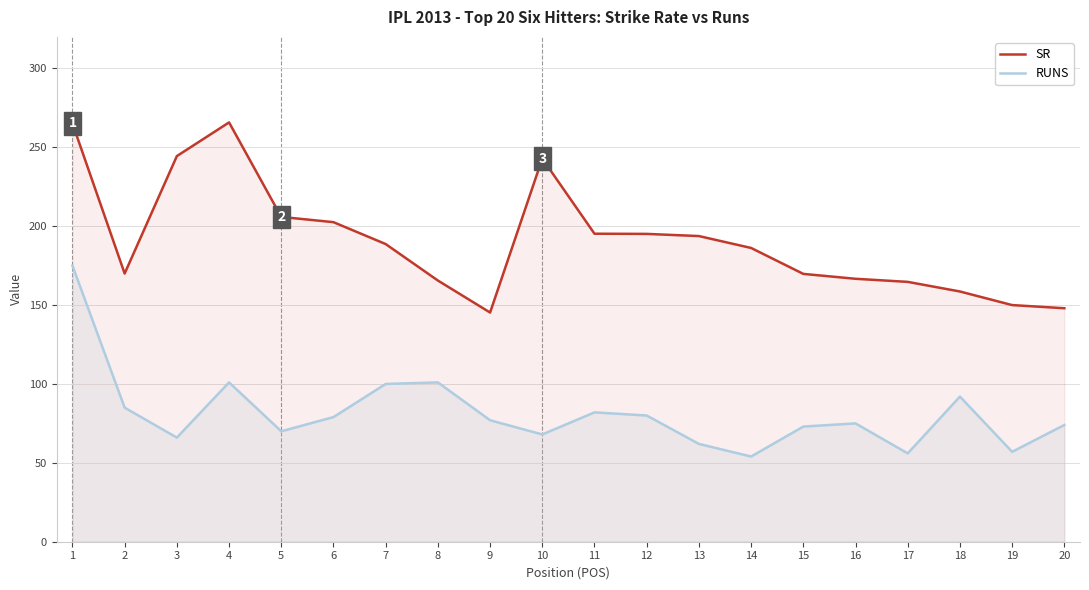

Read the SR value at 6.

202.6